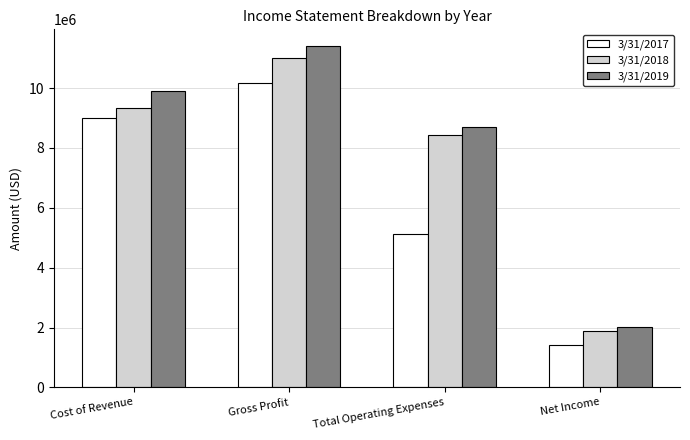

The value of 3/31/2019 at Cost of Revenue is 2488497. True or false?

False